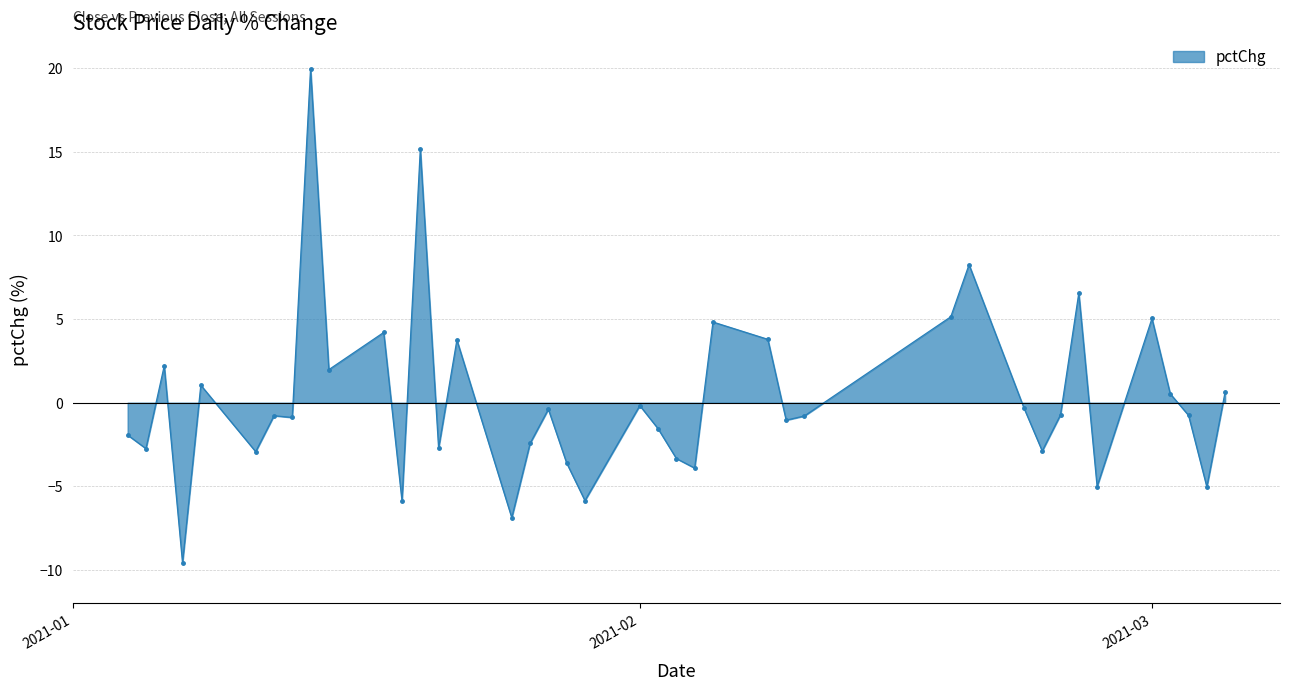

What is the value of the 16th point from the left?

-6.9